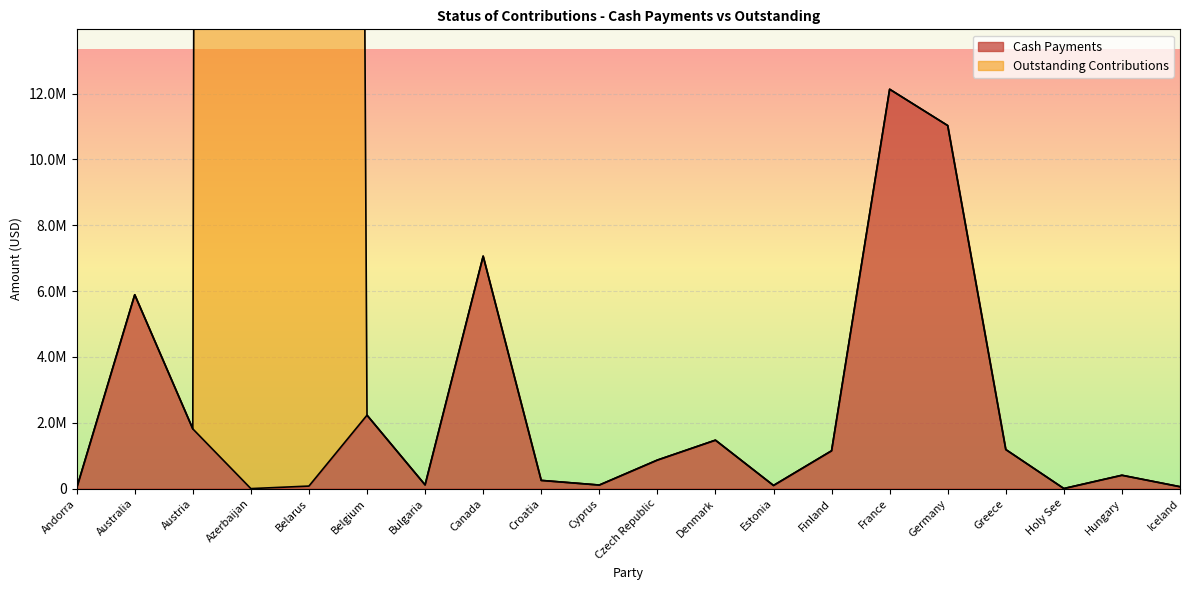

Is it true that Outstanding Contributions equals 58000.0 at Iceland?

True